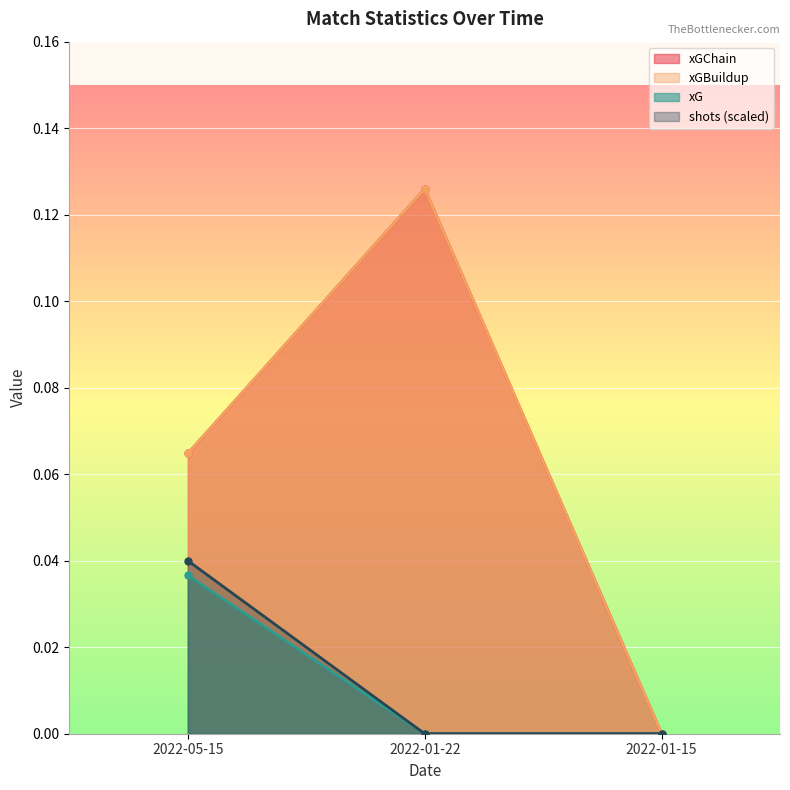

What are all the series names shown in the legend?

xGChain, xGBuildup, xG, shots